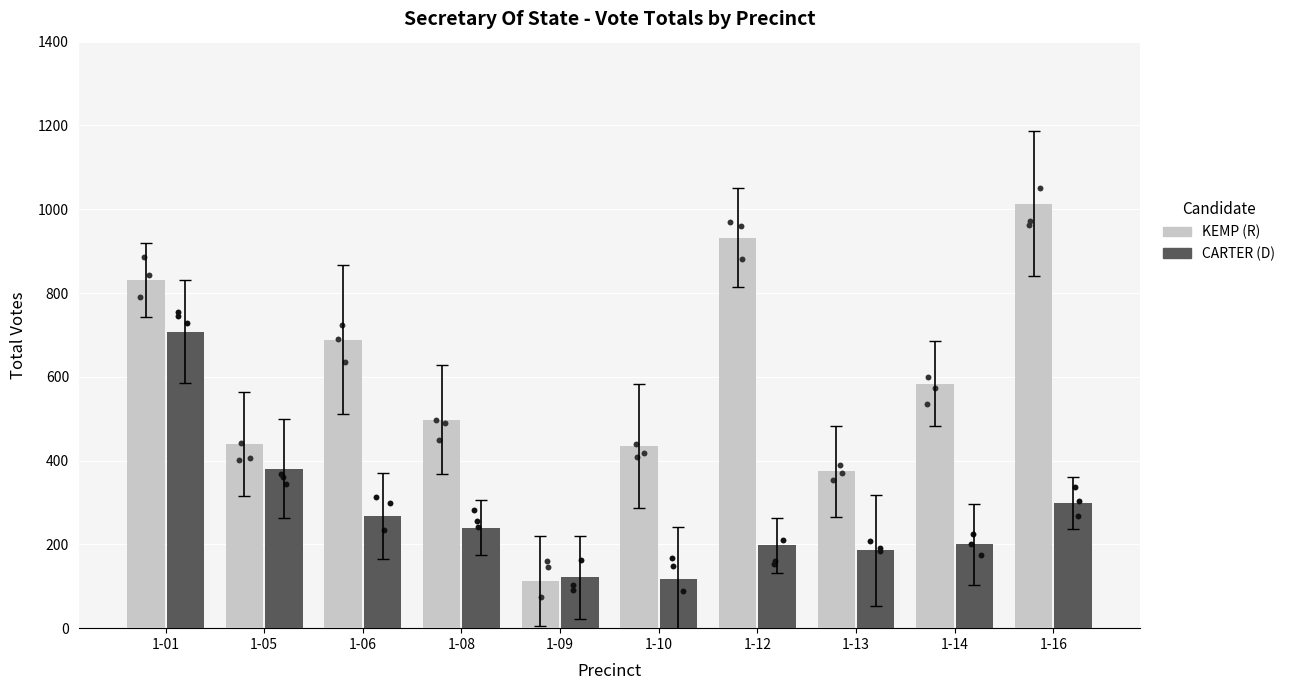

What are all the series names shown in the legend?

KEMP (R), CARTER (D)